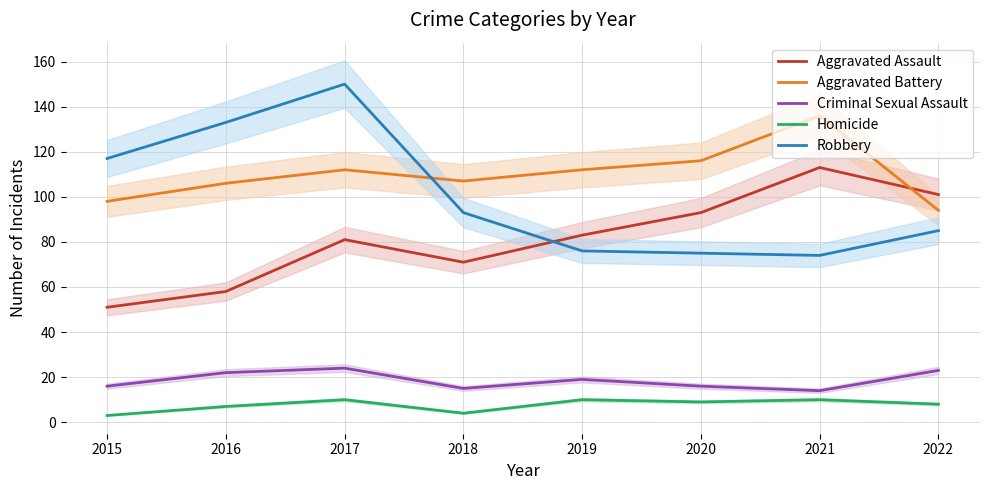

At how many categories does at least one series exceed 131?

3